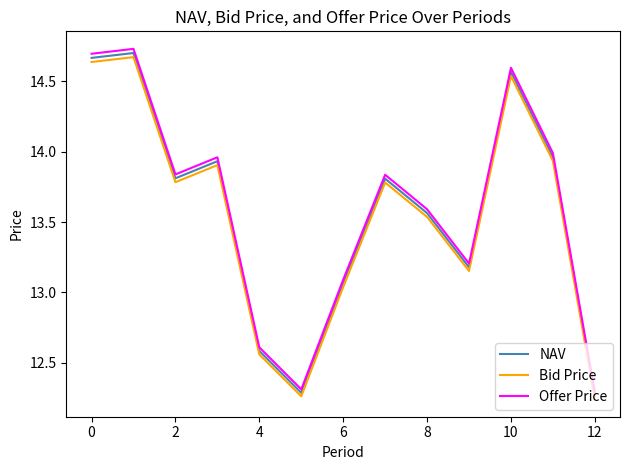

True or false: NAV and Offer Price cross at least once.

False